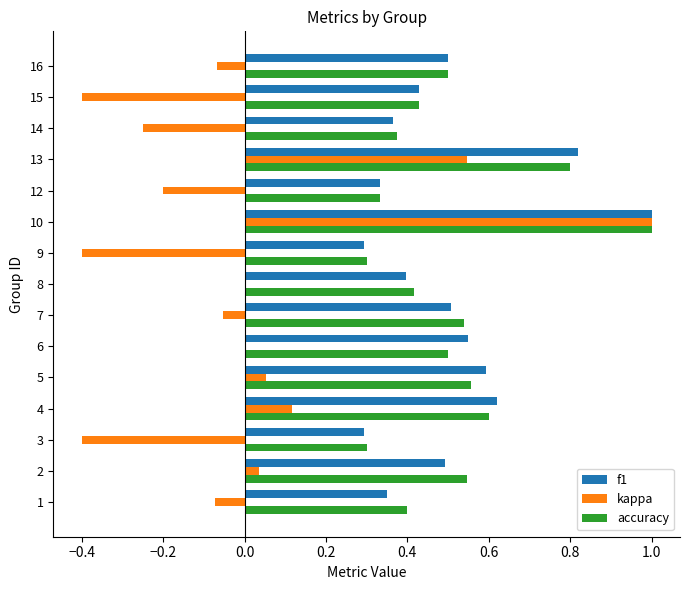

How many series are shown in this chart?

3